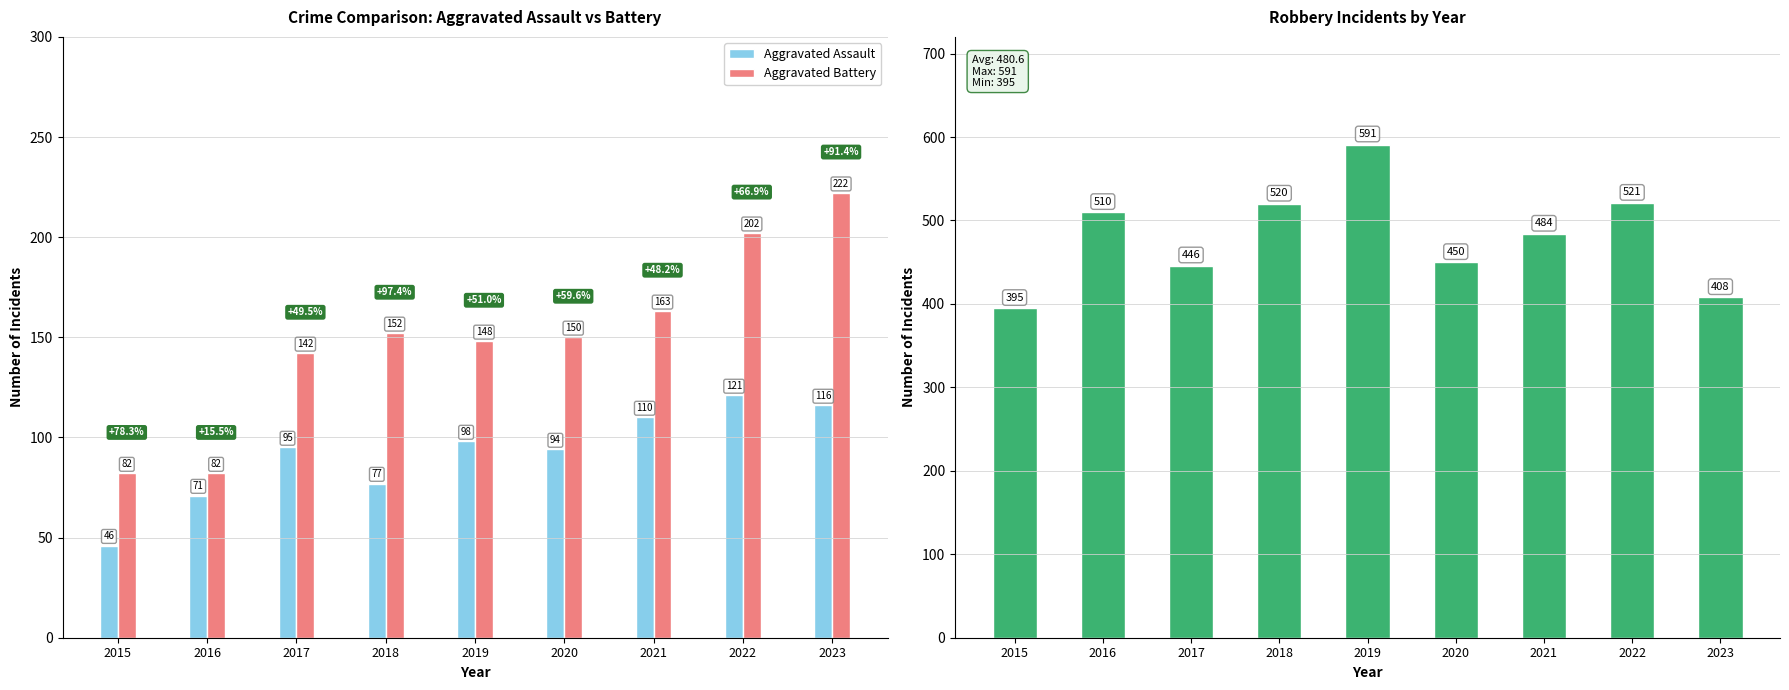

Rank the categories by Robbery value from highest to lowest.

2019, 2022, 2018, 2016, 2021, 2020, 2017, 2023, 2015